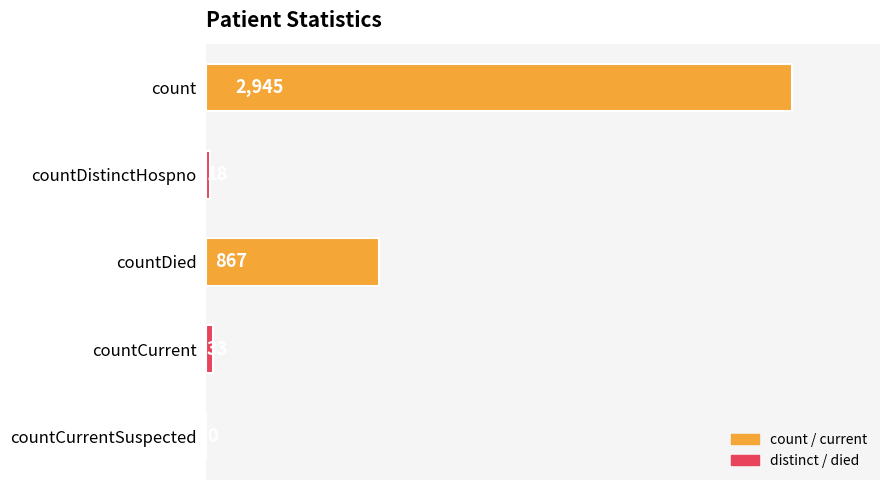

What is the greatest value displayed?

2945